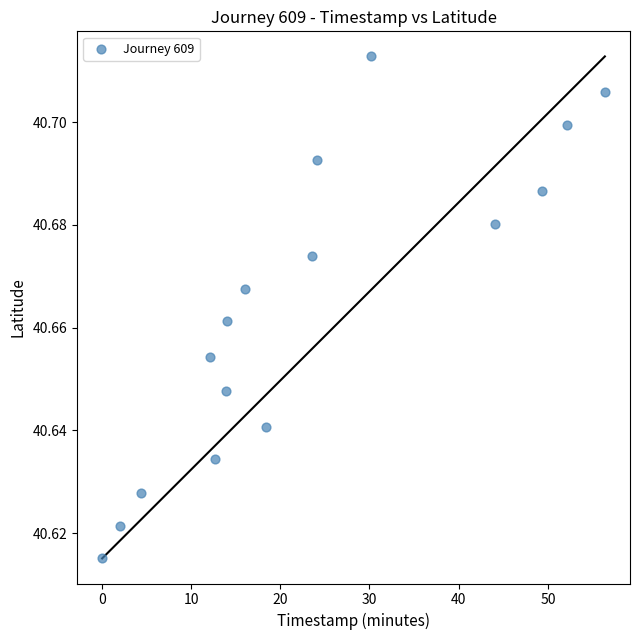

What is the range of X values (max minus min)?

56.3